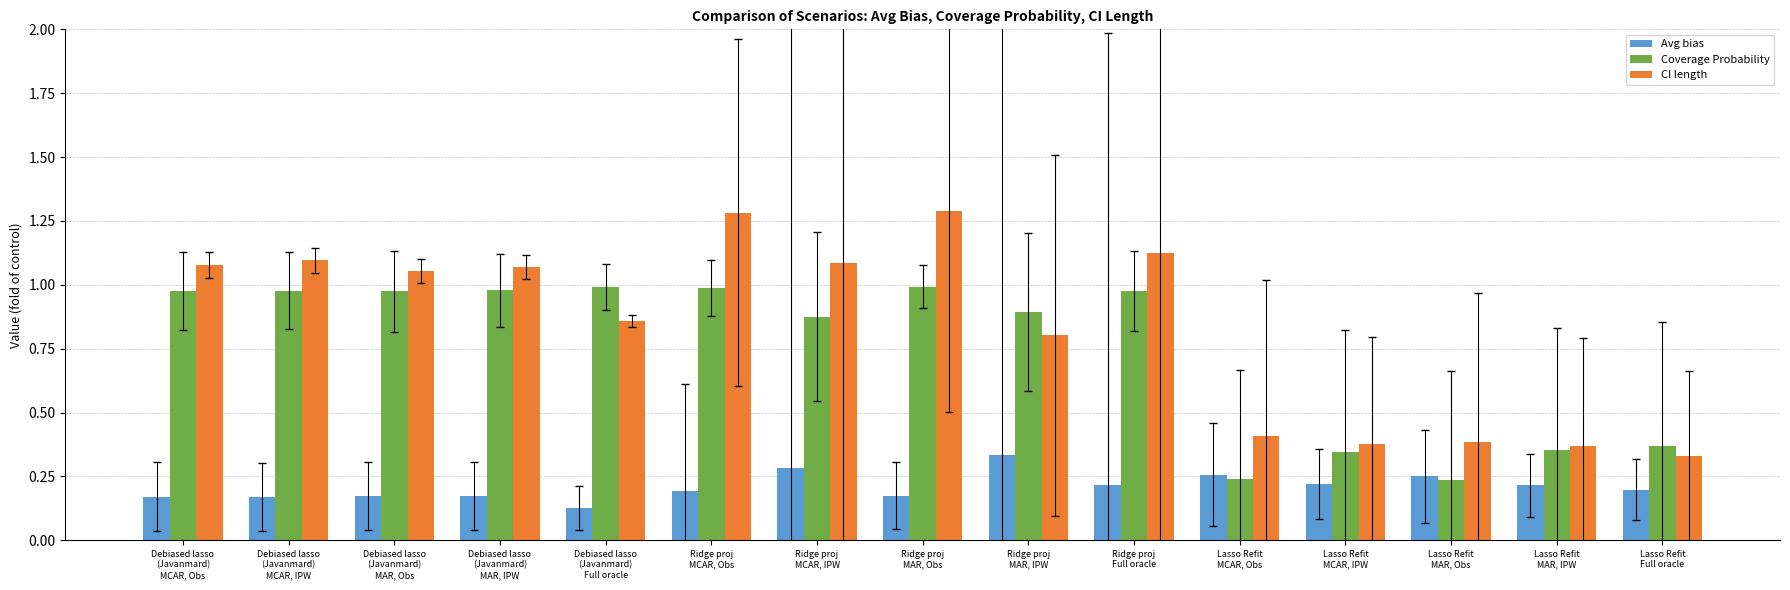

Which series has the widest spread of values?

CI length